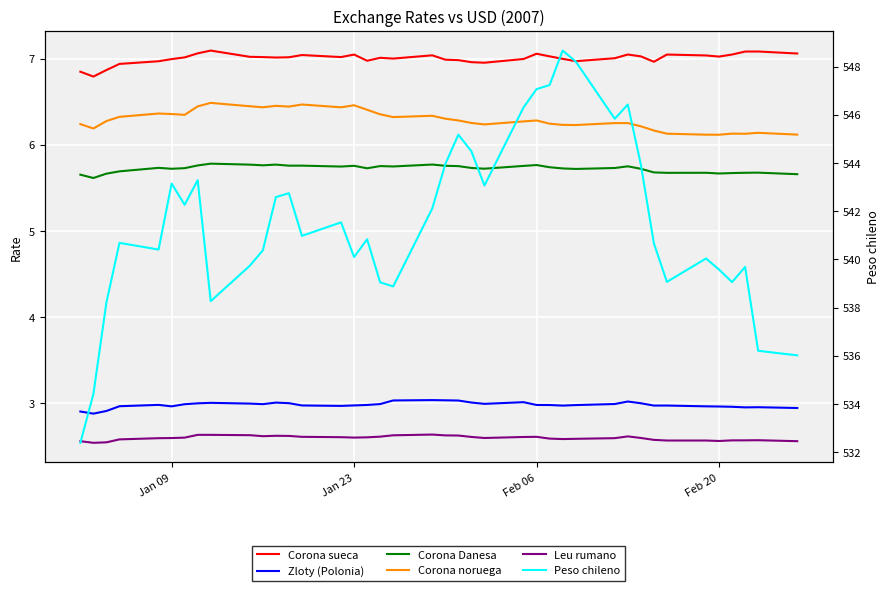

What is the difference between the maximum and minimum values in the Corona noruega series?

0.4